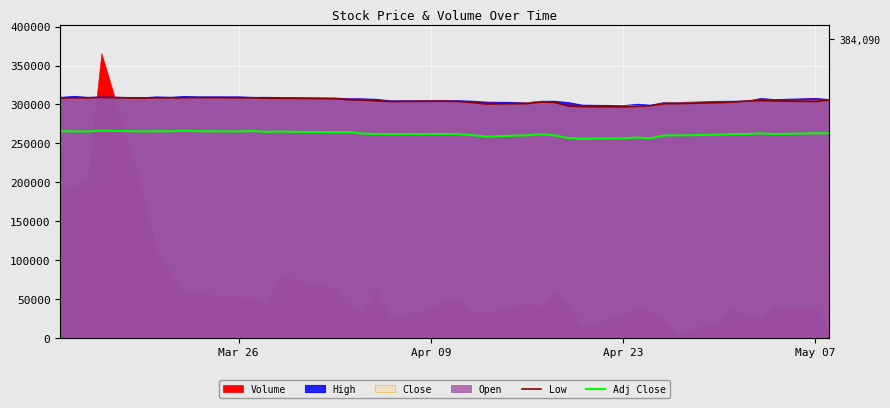

Read the Adj Close value at Apr 09.

265288.9